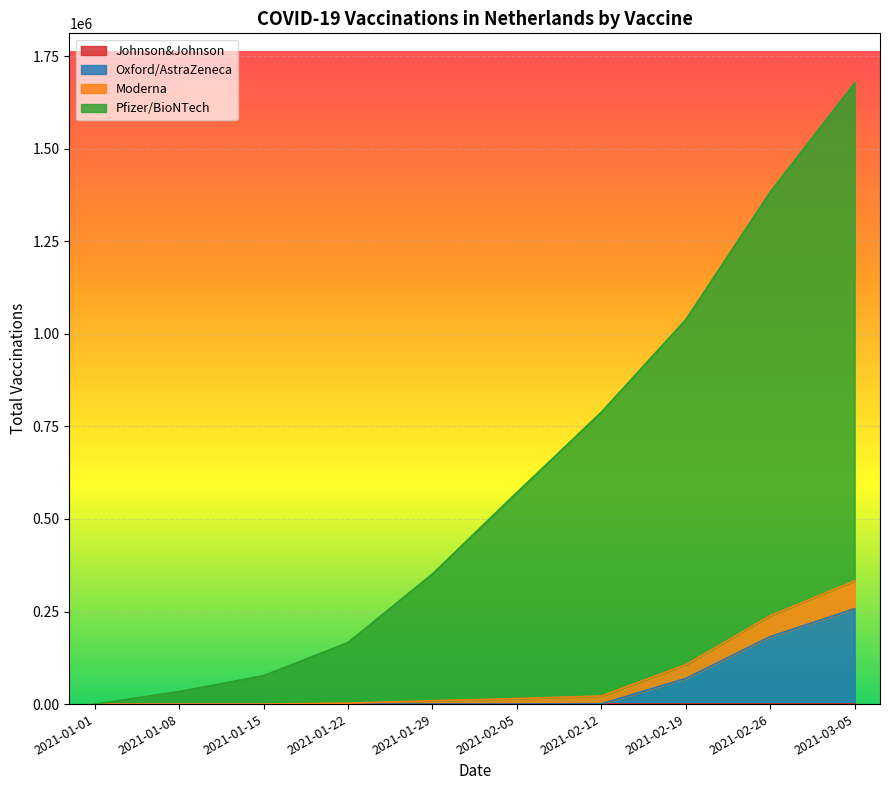

At which category is the sum across all series the highest?

2021-03-05